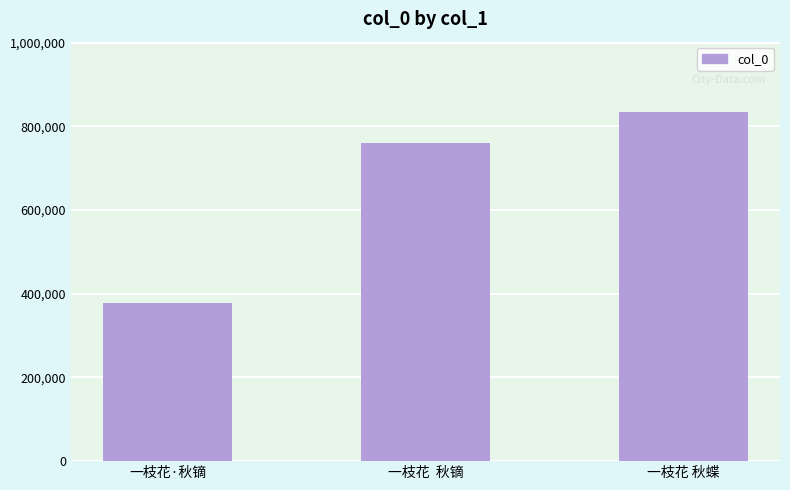

How many bars are there in total?

3